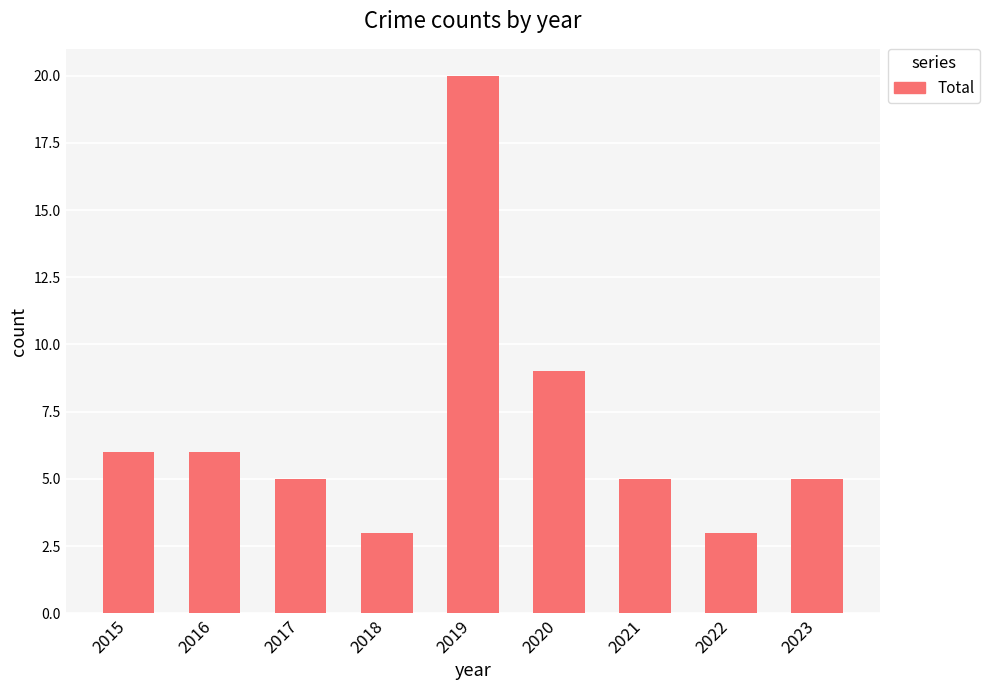

How many bars are there in total?

9